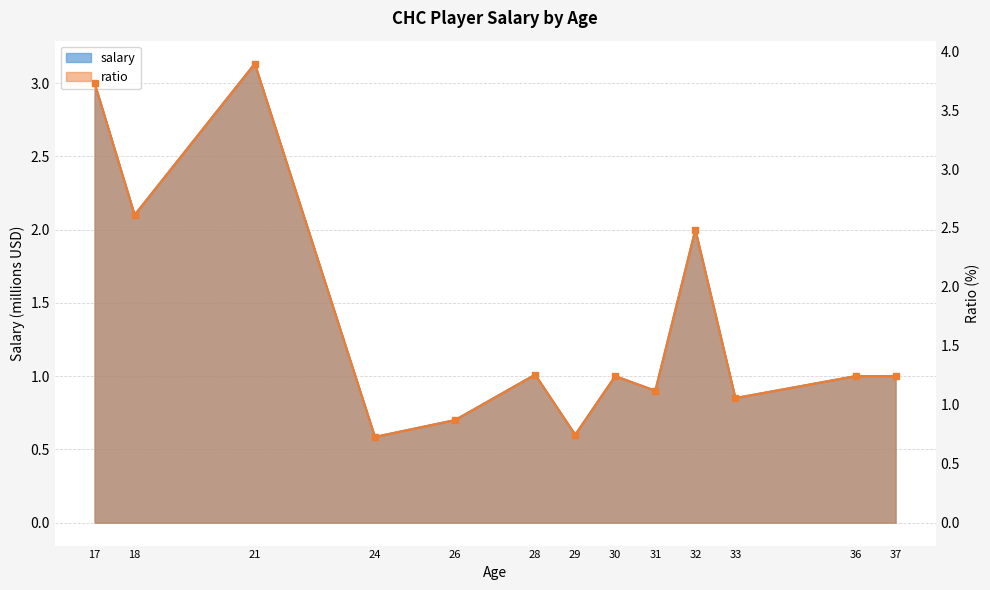

At which category does ratio reach its first local valley?

18